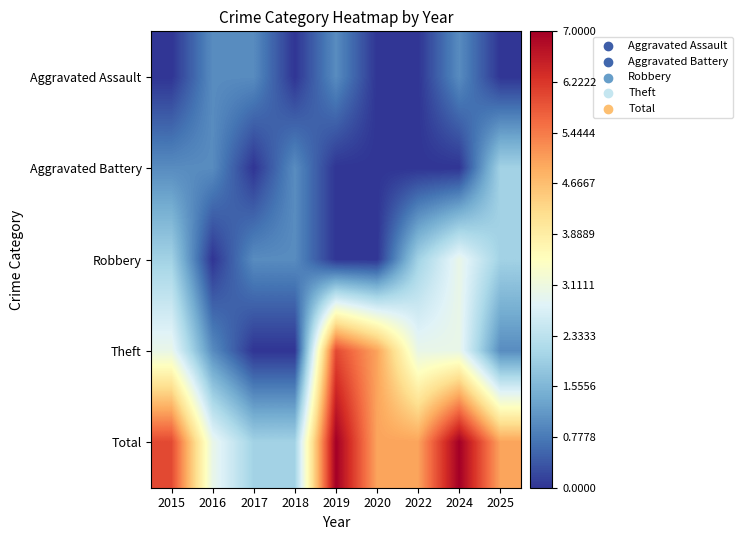

Which series changed the most between 2015 and 2018?

Total